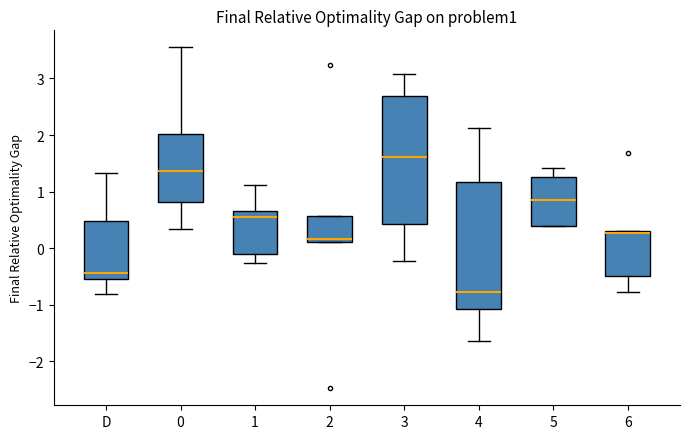

Reading left to right, read every box against the y-axis: the position of its median line, the range the box covers, and the ends of its whiskers. The values are not printed on the chart, so give them approximately, as read against the axis.

D: median -0.4, box -0.5 to 0.5, whiskers -0.8 to 1.3
0: median 1.4, box 0.8 to 2.0, whiskers 0.3 to 3.5
1: median 0.6, box -0.1 to 0.7, whiskers -0.3 to 1.1
2: median 0.2, box 0.1 to 0.6, whiskers 0.1 to 0.6
3: median 1.6, box 0.4 to 2.7, whiskers -0.2 to 3.1
4: median -0.8, box -1.1 to 1.2, whiskers -1.6 to 2.1
5: median 0.9, box 0.4 to 1.3, whiskers 0.4 to 1.4
6: median 0.3 (drawn on the box's upper edge), box -0.5 to 0.3, whiskers -0.8 to 0.3